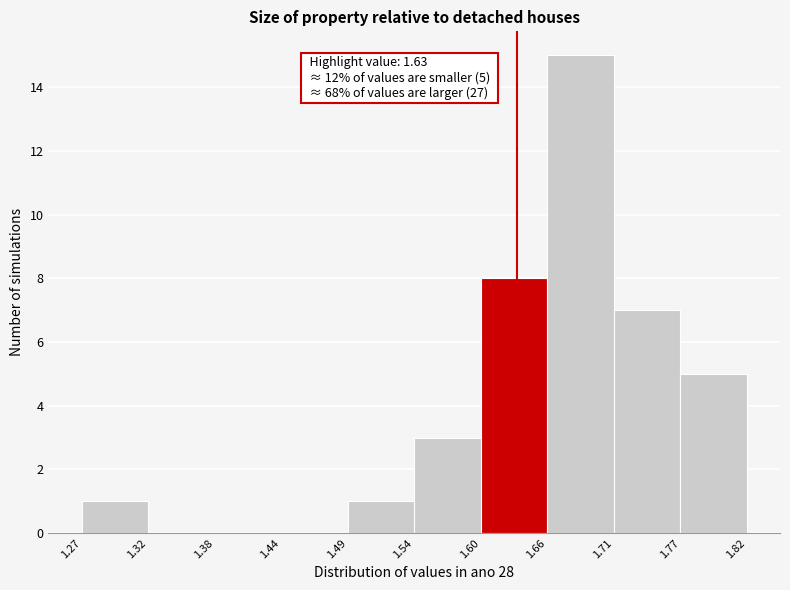

Over which range of the x-axis is the bar tallest?

1.66 to 1.71